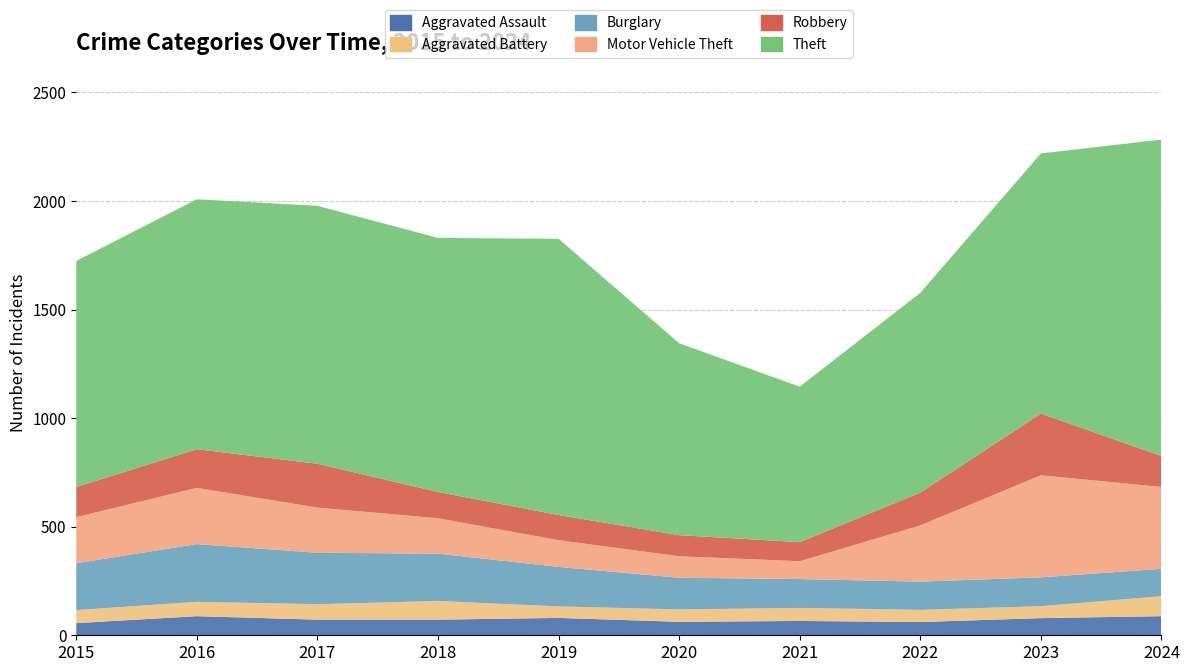

Reading left to right, list all the values displayed in this chart.

Aggravated Assault: 2015=56	2016=88	2017=72	2018=72	2019=80	2020=62	2021=66	2022=61	2023=79	2024=88
Aggravated Battery: 2015=60	2016=66	2017=71	2018=86	2019=53	2020=57	2021=60	2022=56	2023=55	2024=92
Burglary: 2015=216	2016=266	2017=237	2018=218	2019=182	2020=146	2021=133	2022=130	2023=133	2024=126
Motor Vehicle Theft: 2015=212	2016=259	2017=208	2018=163	2019=123	2020=99	2021=82	2022=259	2023=470	2024=377
Robbery: 2015=139	2016=178	2017=202	2018=121	2019=116	2020=97	2021=88	2022=151	2023=284	2024=143
Theft: 2015=1041	2016=1151	2017=1188	2018=1170	2019=1272	2020=884	2021=716	2022=920	2023=1198	2024=1457